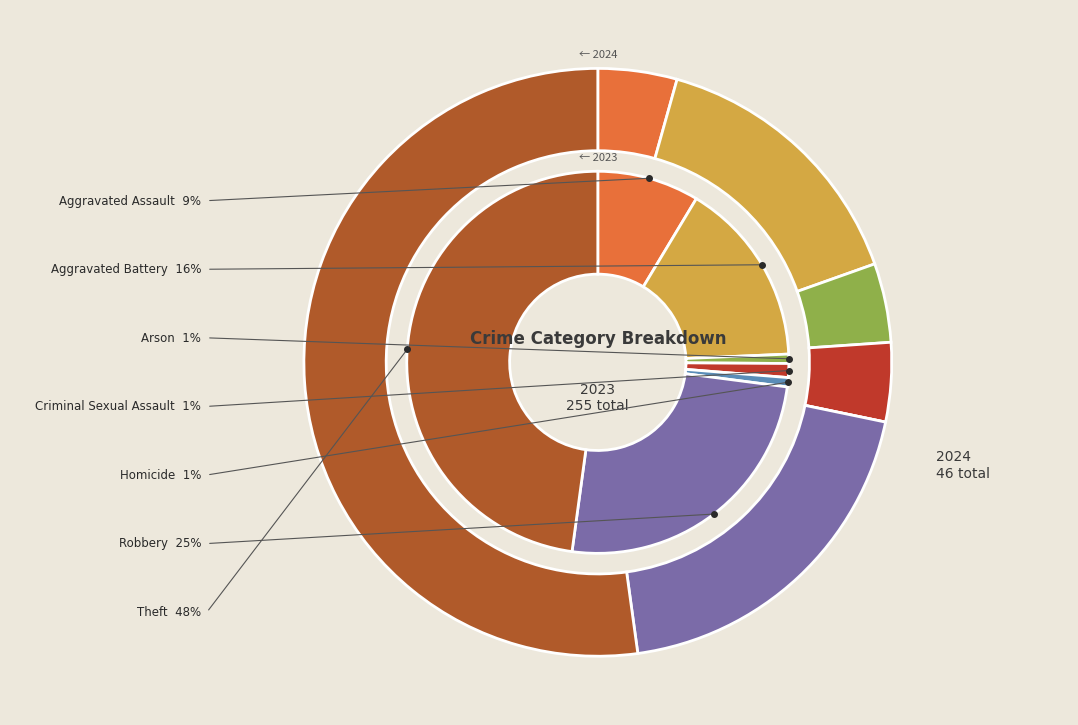

What is the spread (max minus min) of values at 3?

1